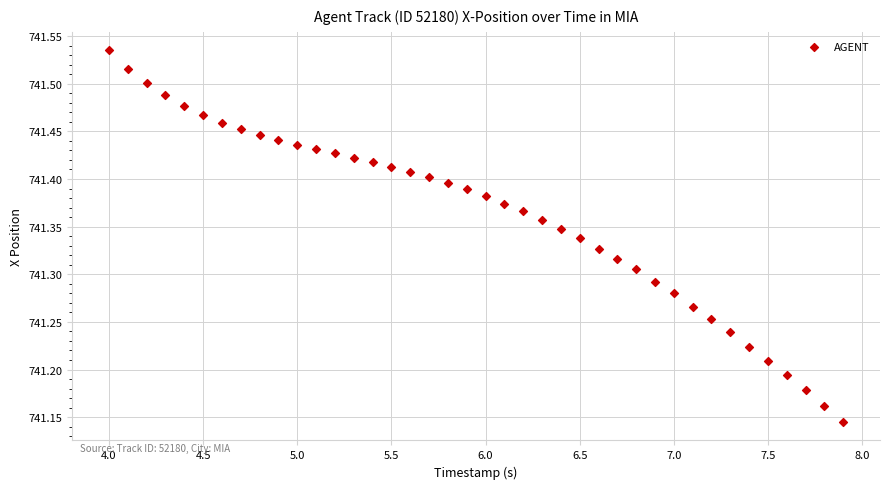

What is the range of X values (max minus min)?

3.9